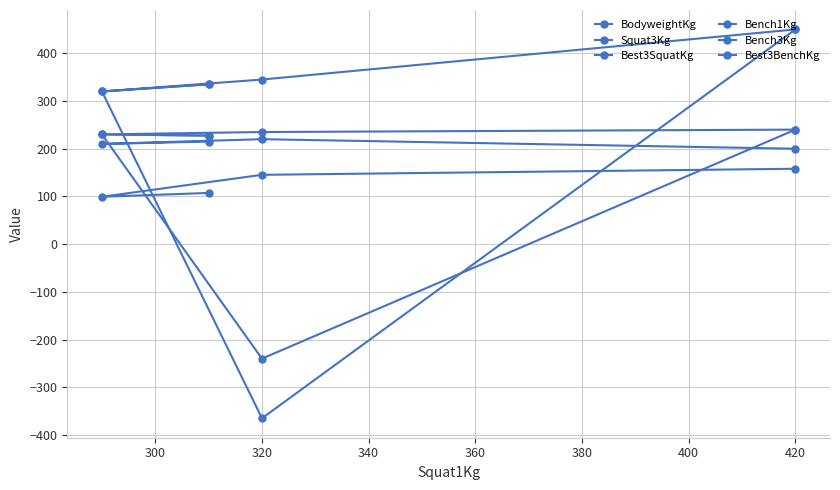

Is this an area chart (filled region under the line)?

No